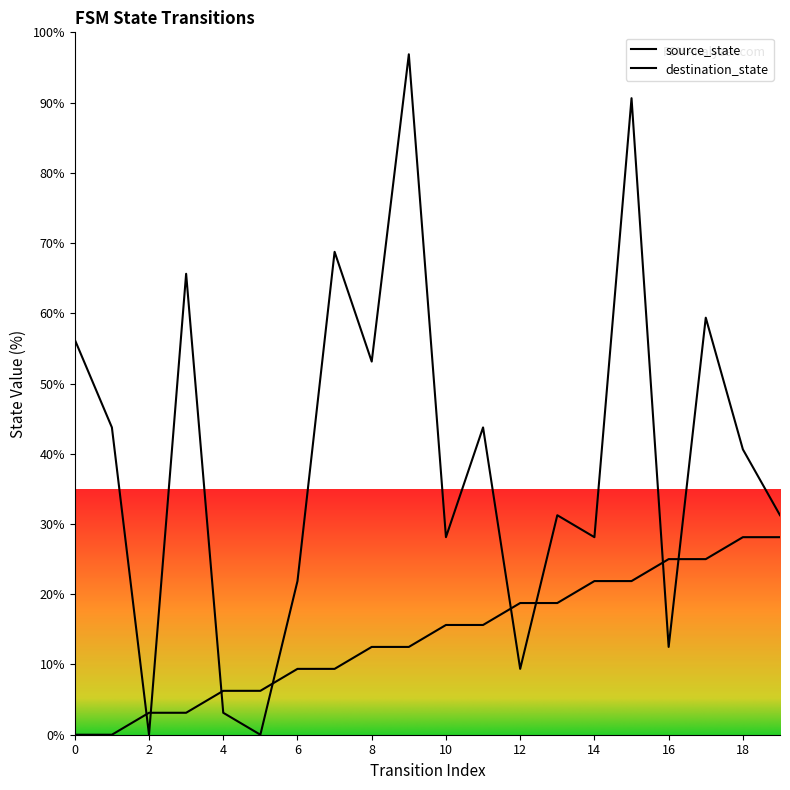

After their last crossing, which series has the higher values: destination_state or source_state?

destination_state